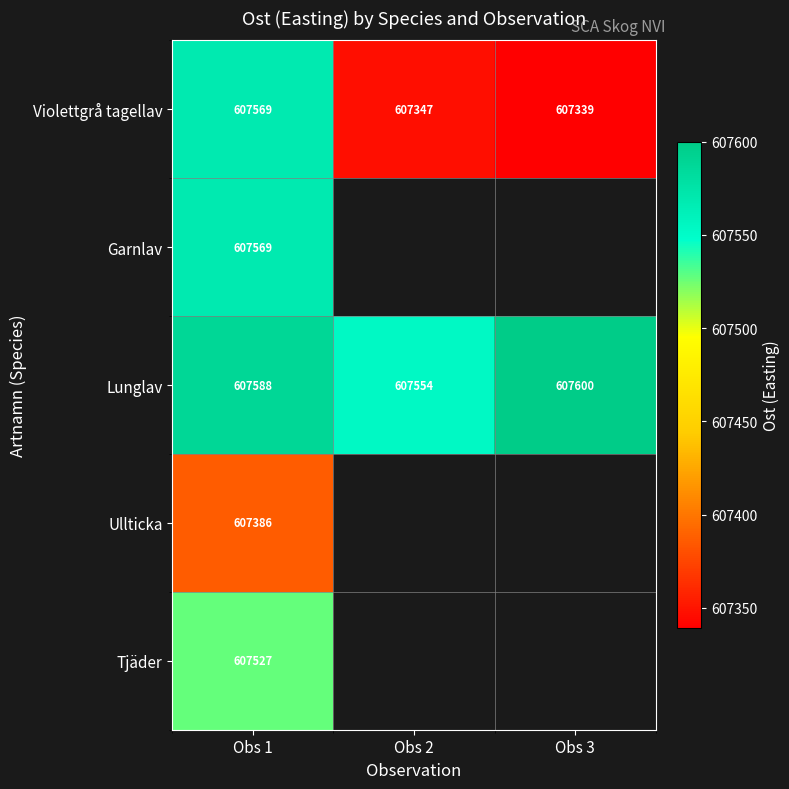

The Violettgrå tagellav series shows 607339 at Obs 3. True or false?

True